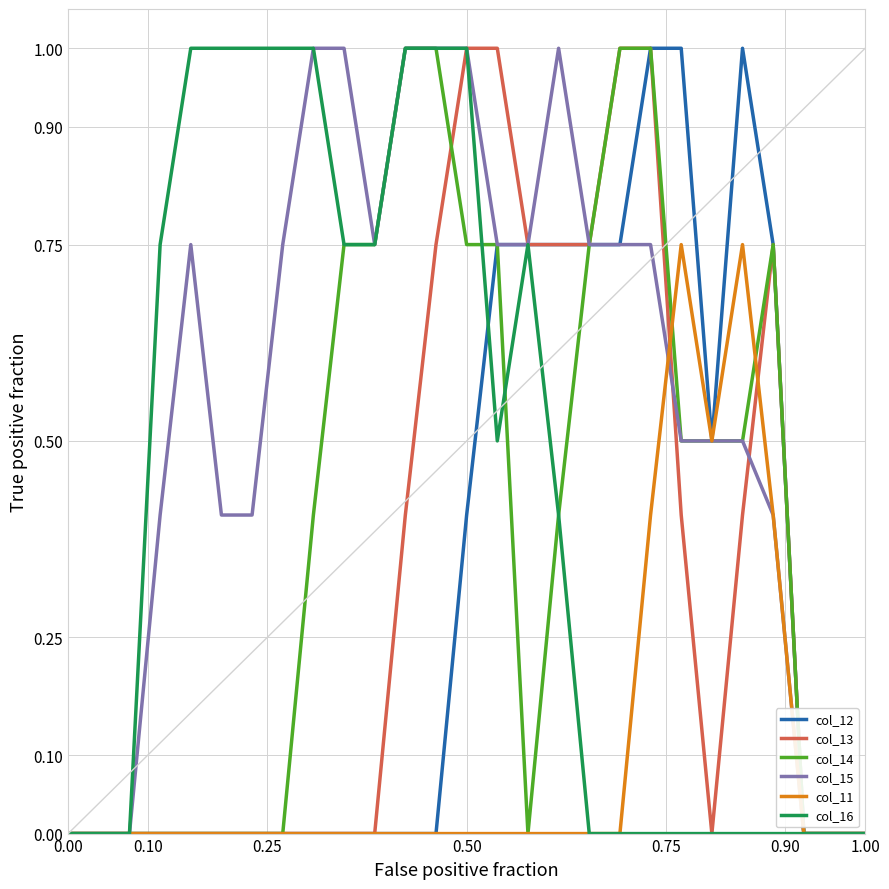

Which series has the largest total across all categories?

col_15